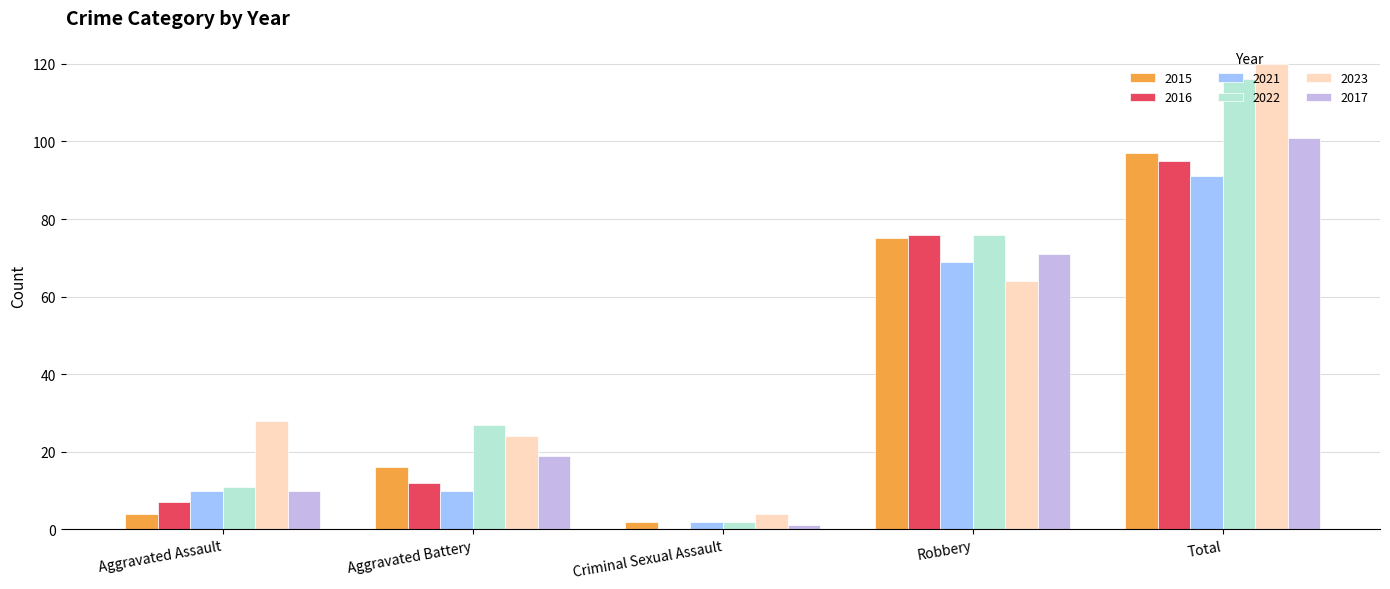

How many series are shown in this chart?

6